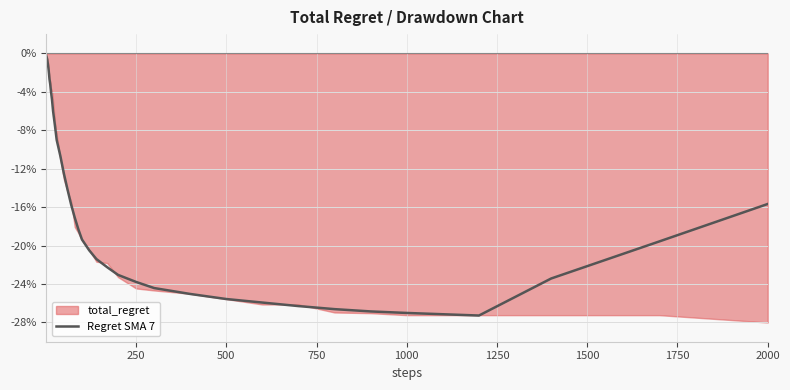

The value of Regret SMA 7 at 250 is -23.8. True or false?

True